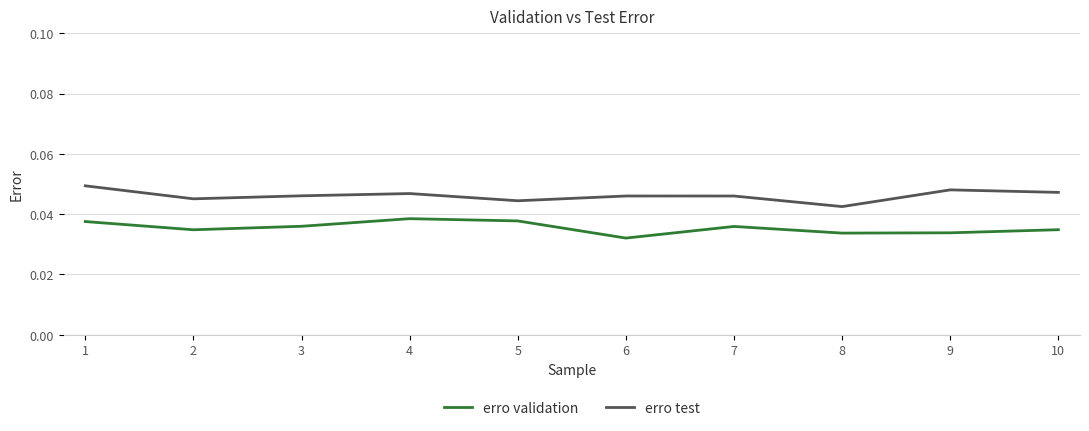

Where is erro test nearest to the value 0?

8